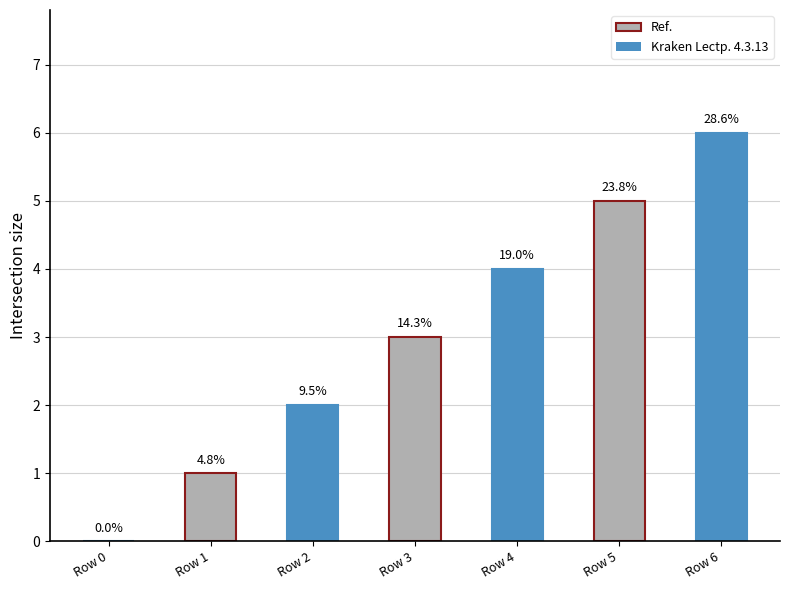

Reading left to right, extract all data points from this chart.

0	1	2	3	4	5	6